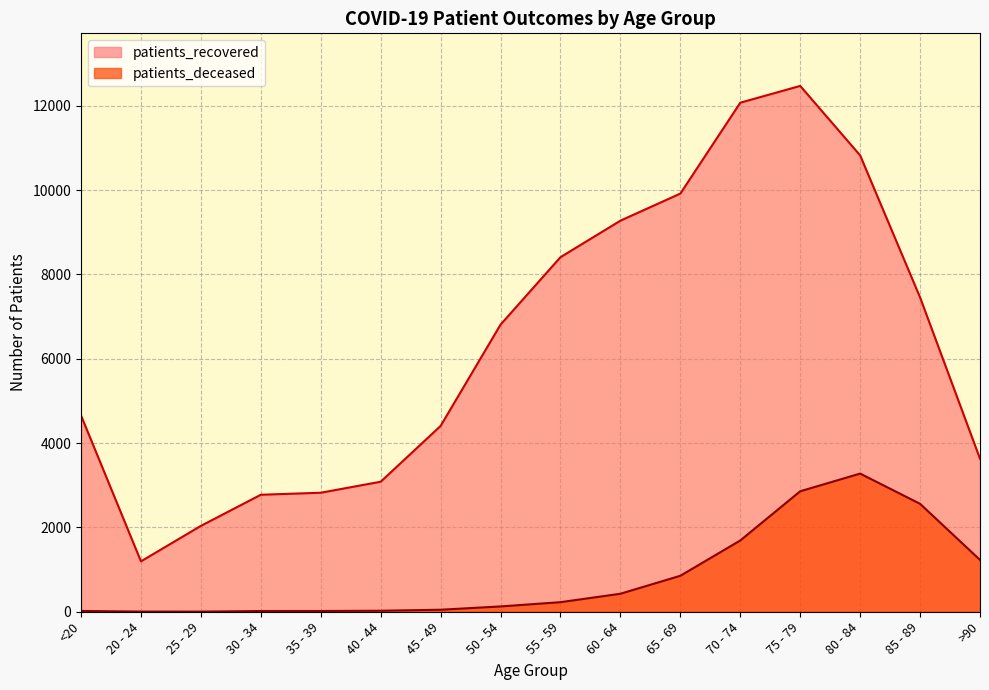

At which category does patients_deceased reach its first local valley?

25 - 29